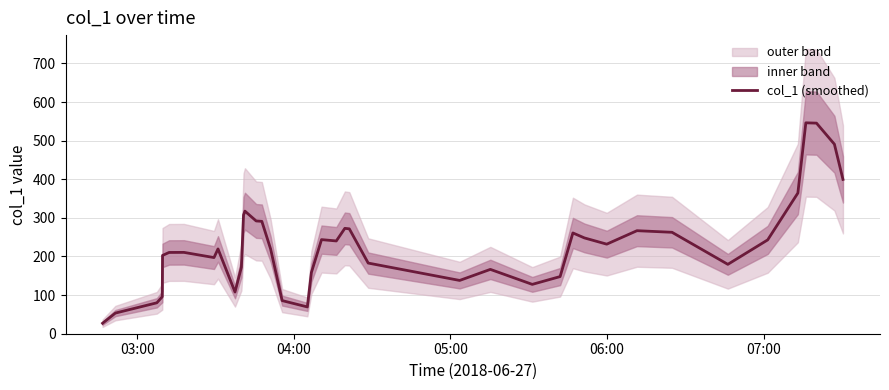

What is the greatest value displayed?

546.2